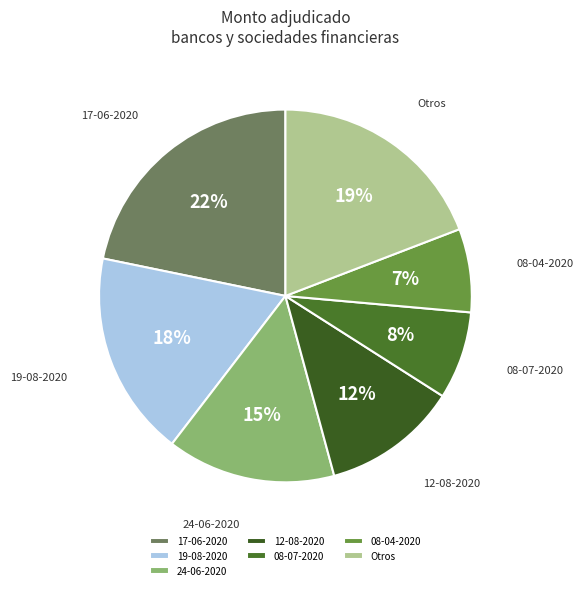

To the nearest percent, what portion does Otros represent?

19%